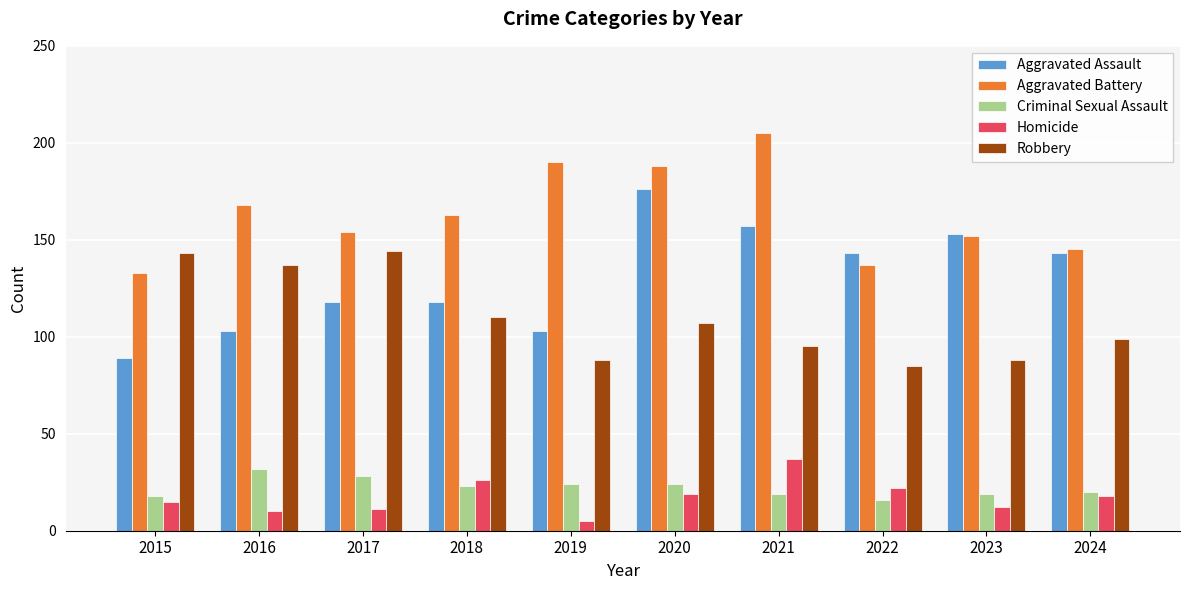

The Criminal Sexual Assault series shows 19 at 2021. True or false?

True